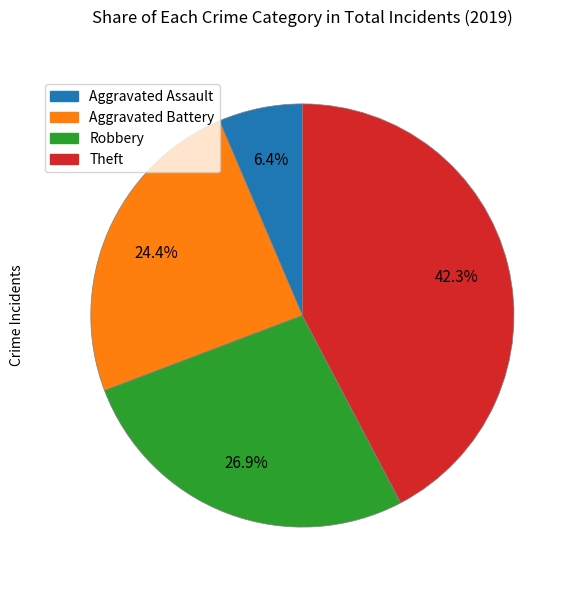

To the nearest percent, what is the difference between the largest and smallest slice percentages?

36%